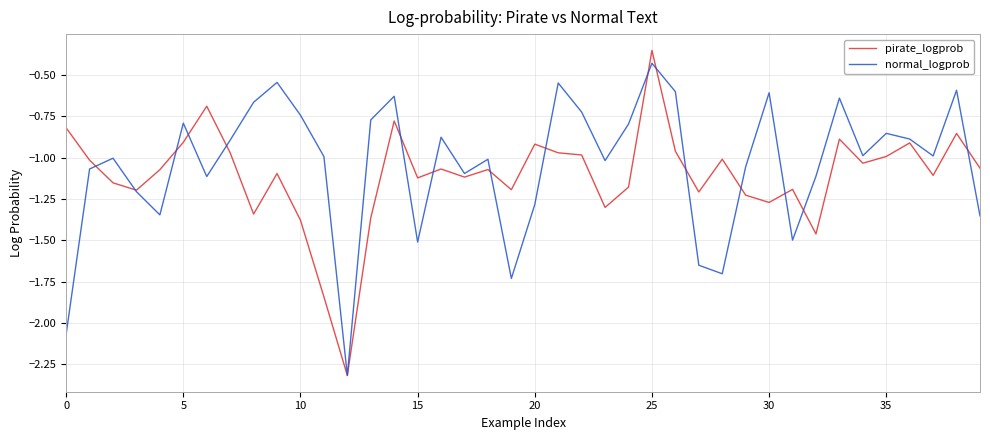

List the series in order of their peak value, lowest first.

normal_logprob, pirate_logprob